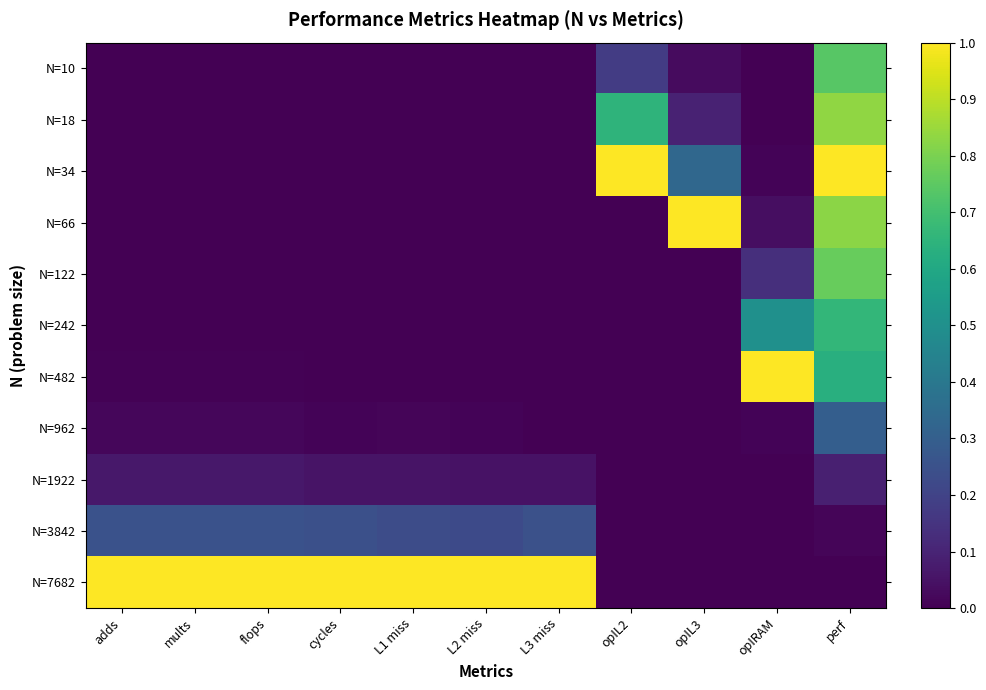

Which category has the lowest value across all series?

adds